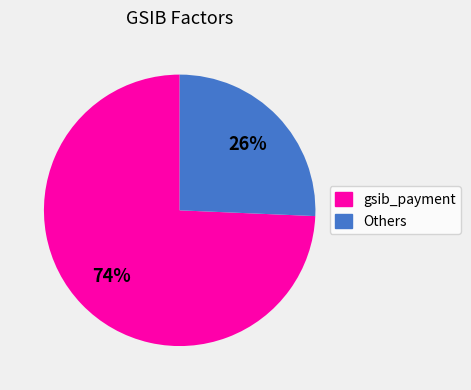

How many slices are in this pie chart?

2